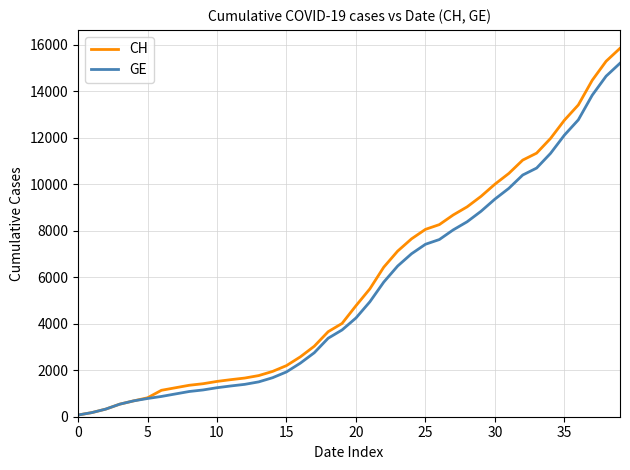

Which series has the widest spread of values?

CH